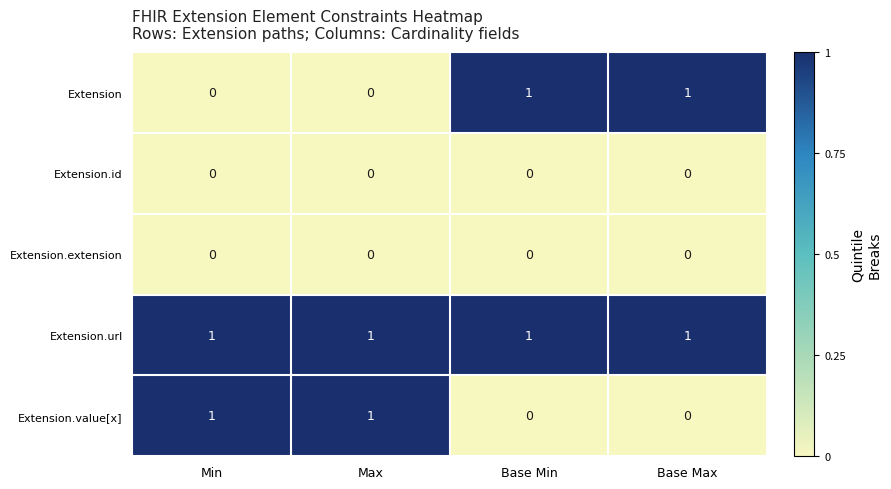

The value of Extension.id at Min is 0. True or false?

True